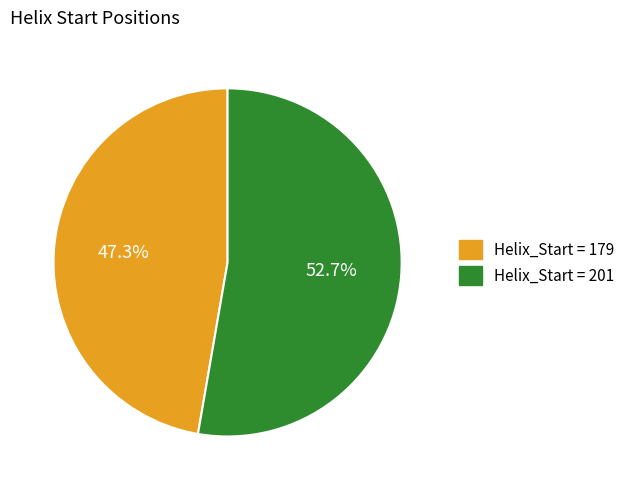

Does any single category account for the majority?

Yes